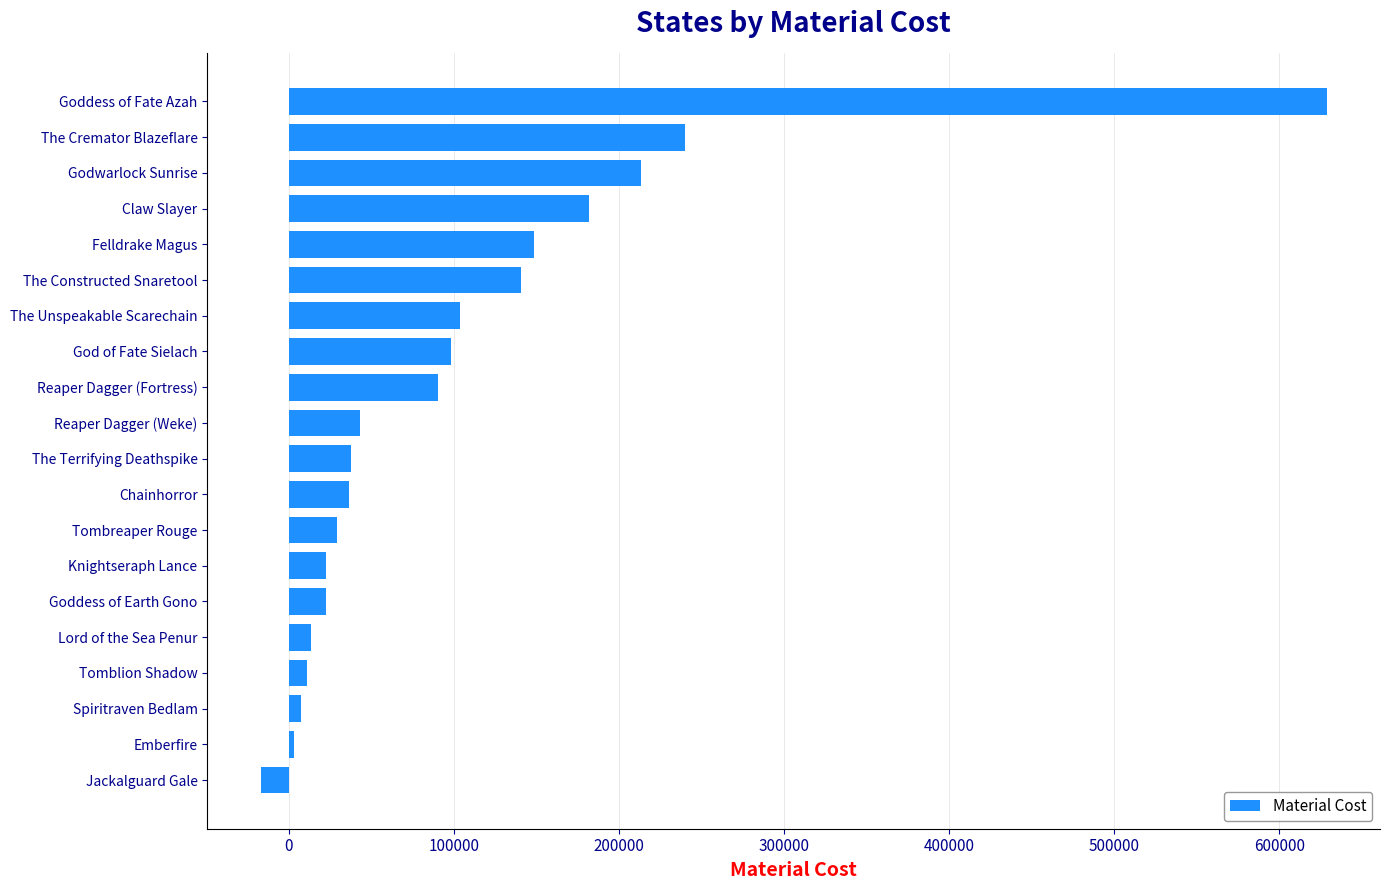

What is the average value?

102782.4